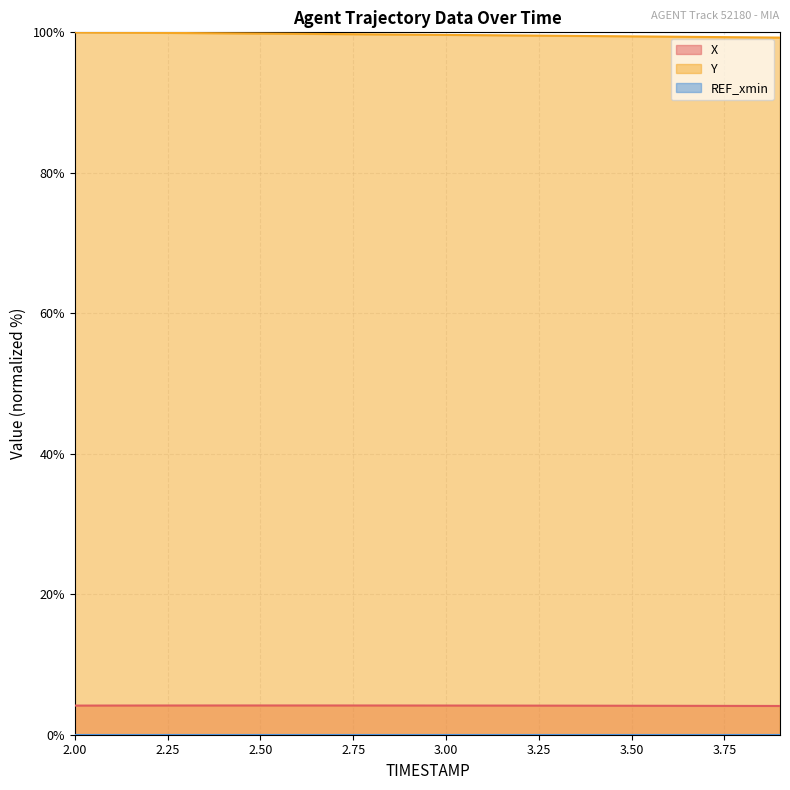

True or false: X and Y intersect in this chart.

False